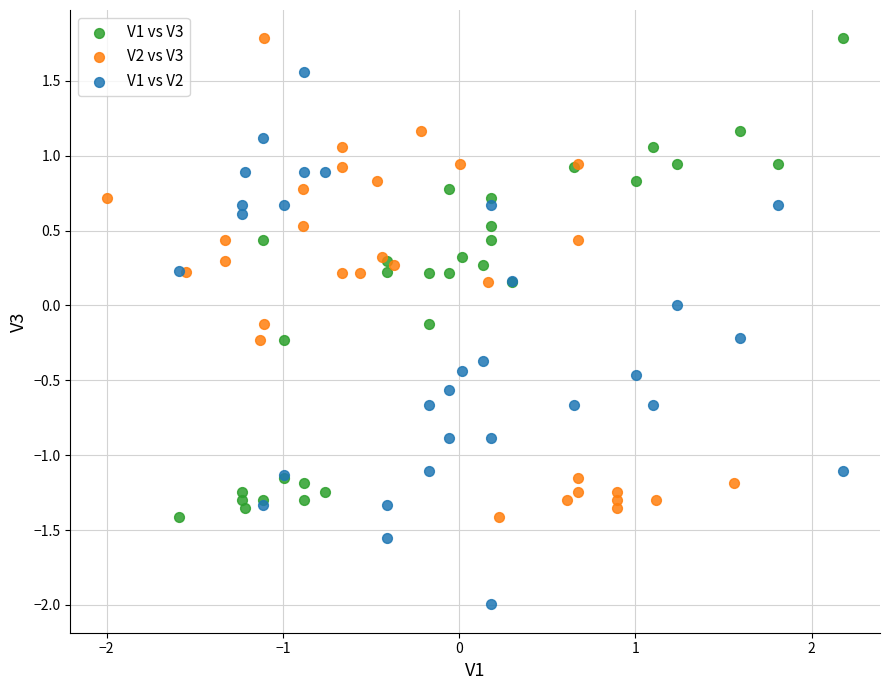

Which series reaches the minimum Y coordinate?

V1 vs V2